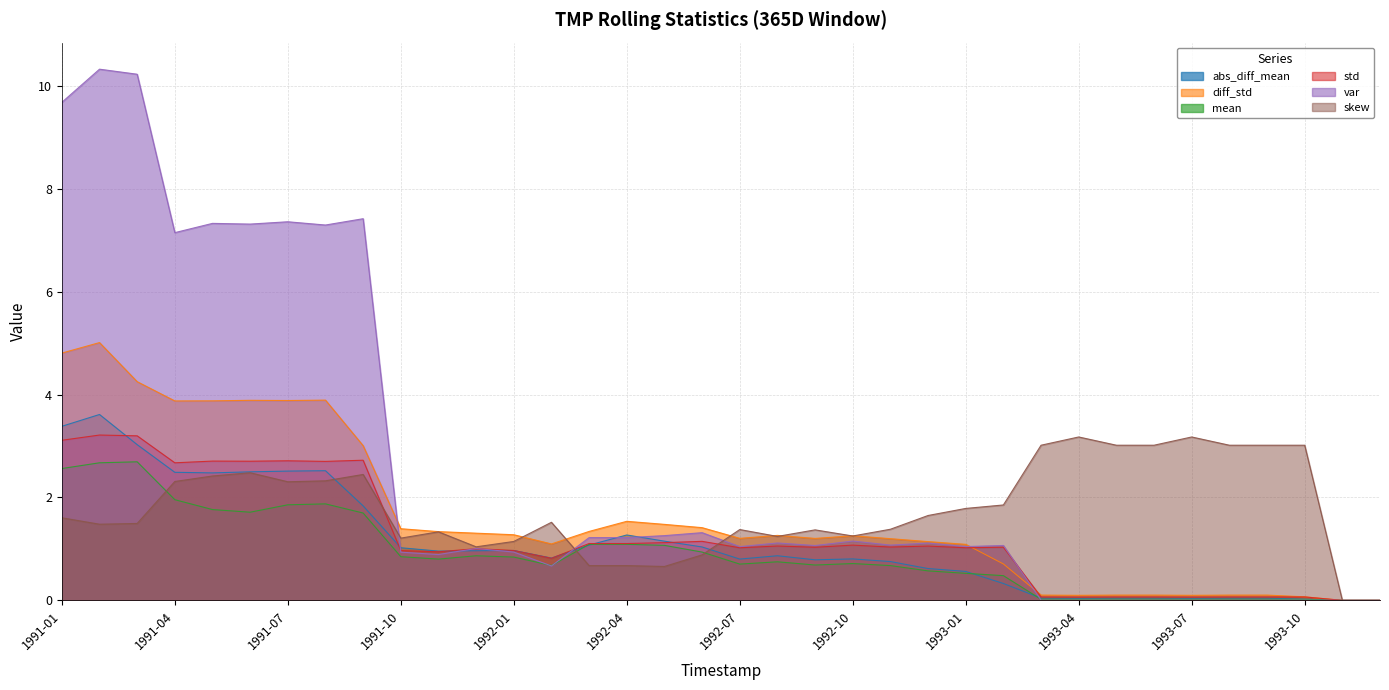

Which series has the widest spread of values?

var